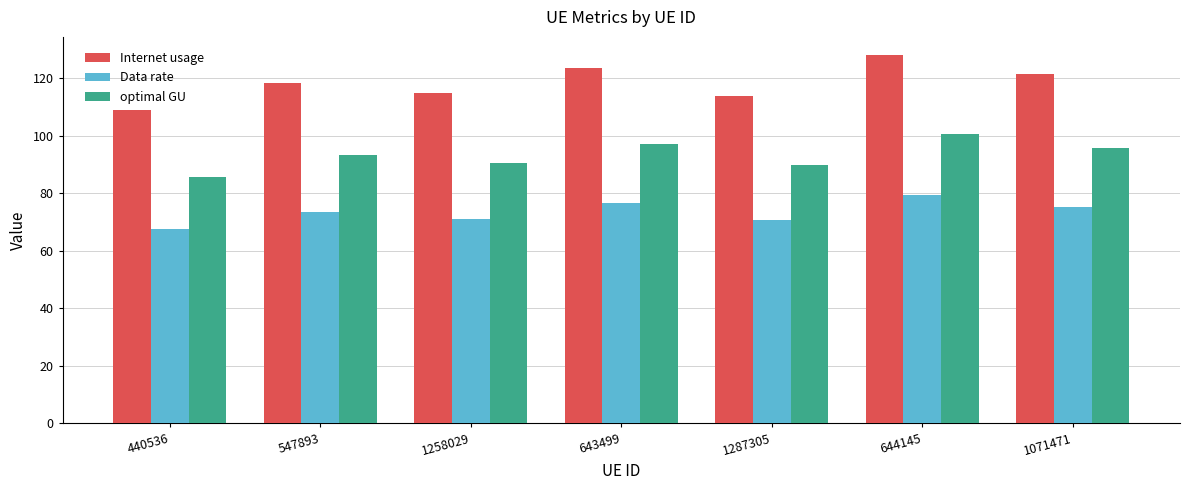

Read the Internet usage value at 1258029.

115.1